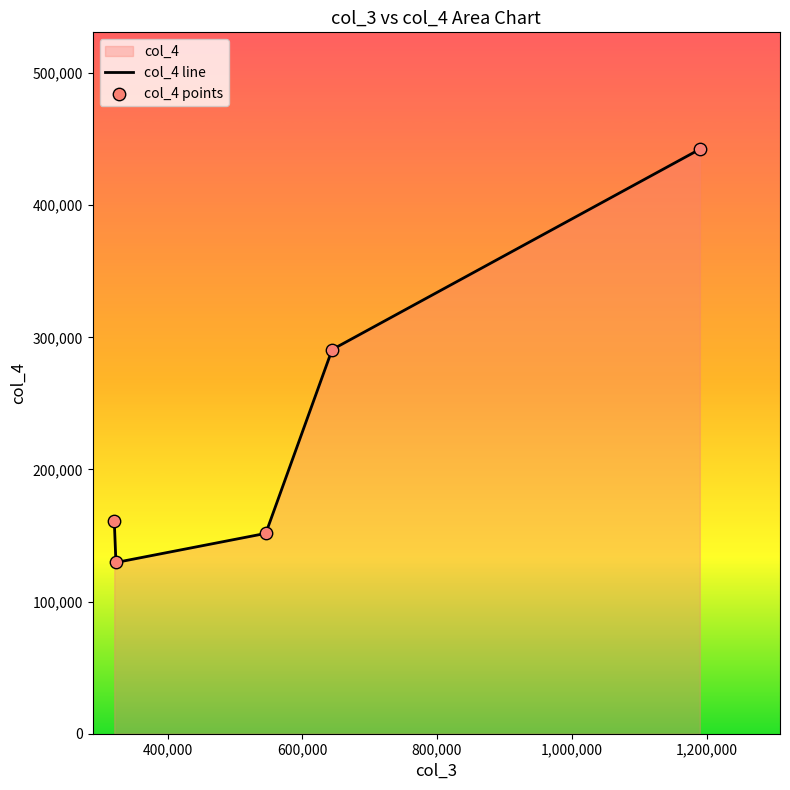

What is the maximum value shown in the chart?

442367